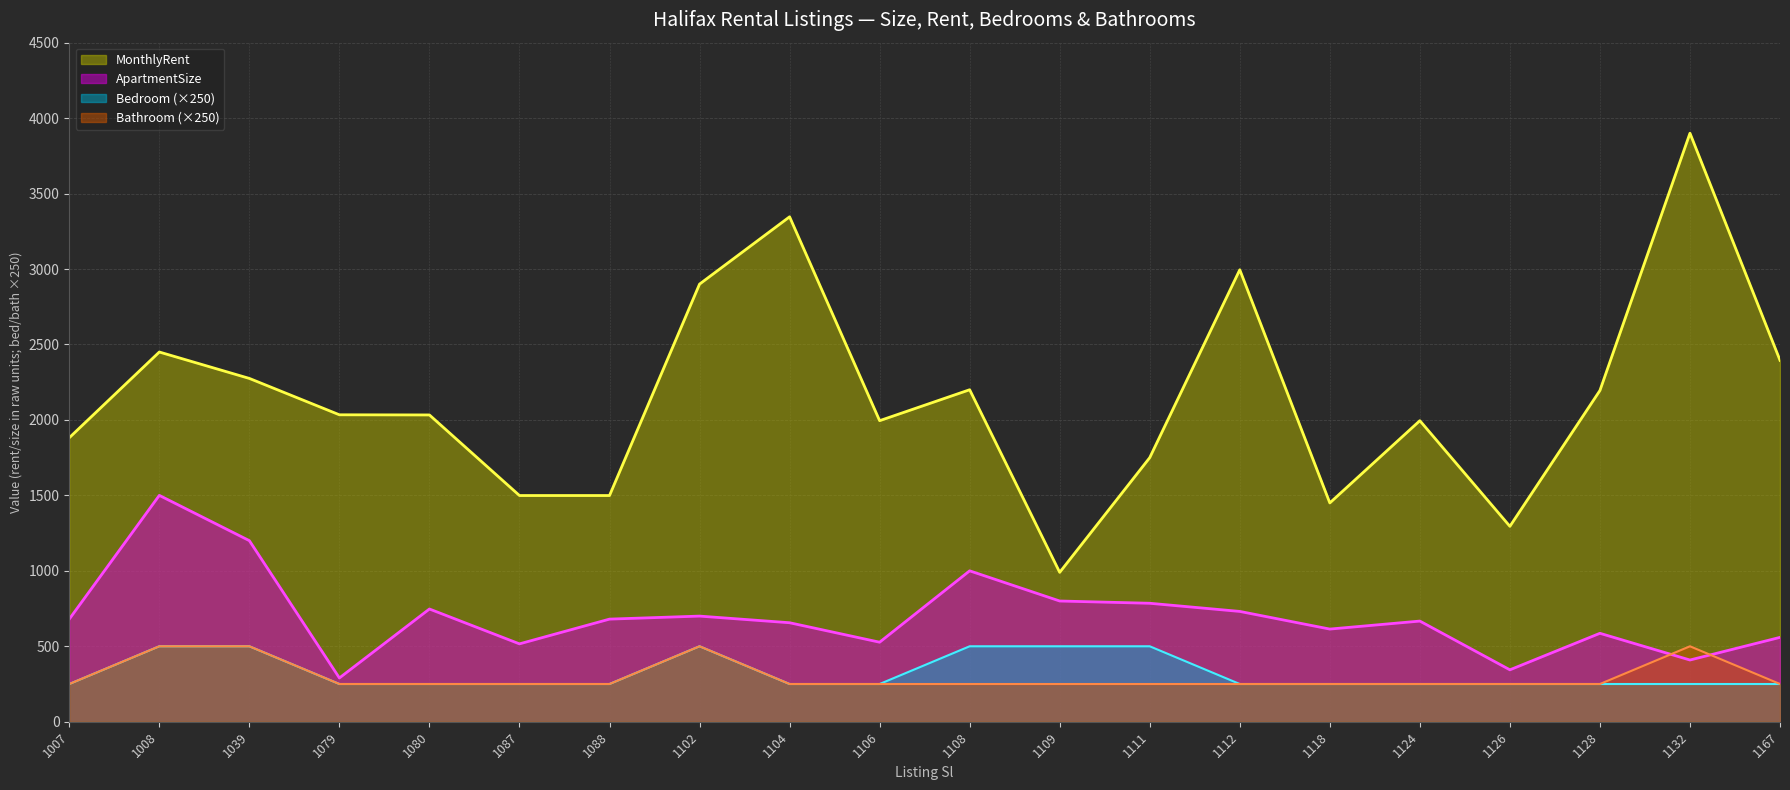

Does the chart display data point markers on the line(s)?

No